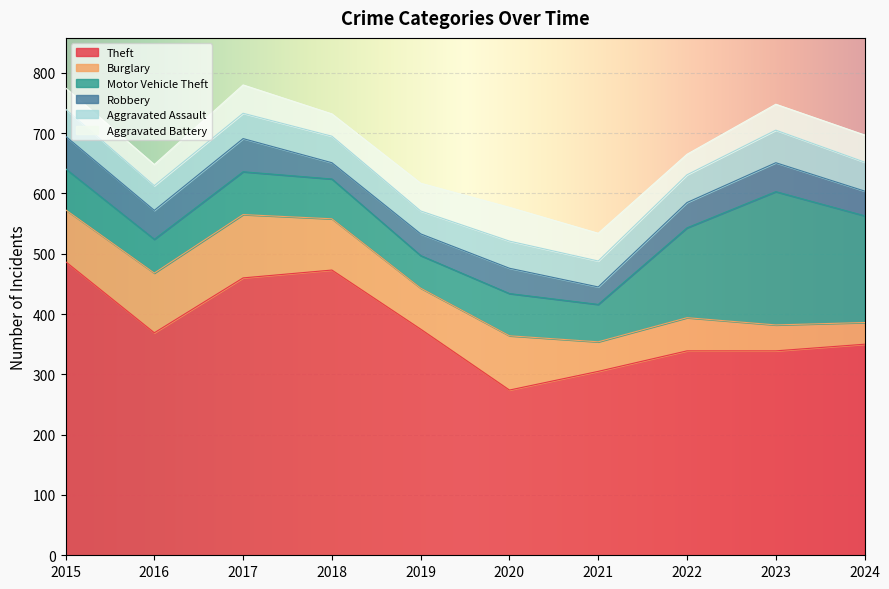

Is the value of Aggravated Battery at 2015 greater than the value of Robbery at 2020?

No